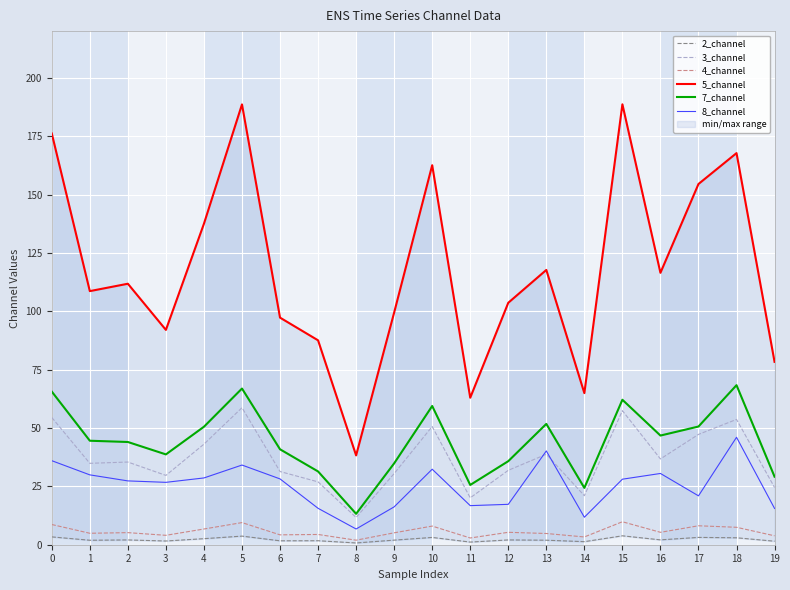

Between 0 and 7, which series saw the biggest shift?

5_channel